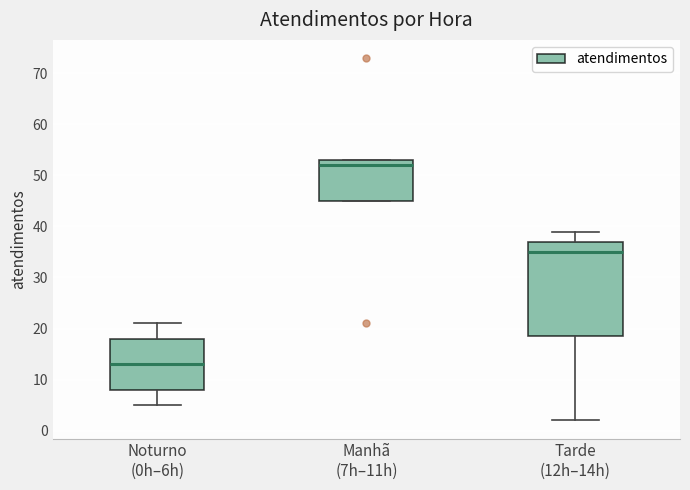

Which box has the lowest median line?

Noturno (0h–6h)